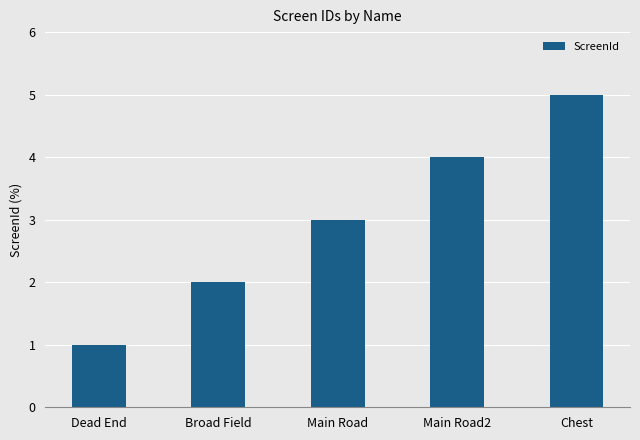

What is the difference between the maximum and minimum values?

4